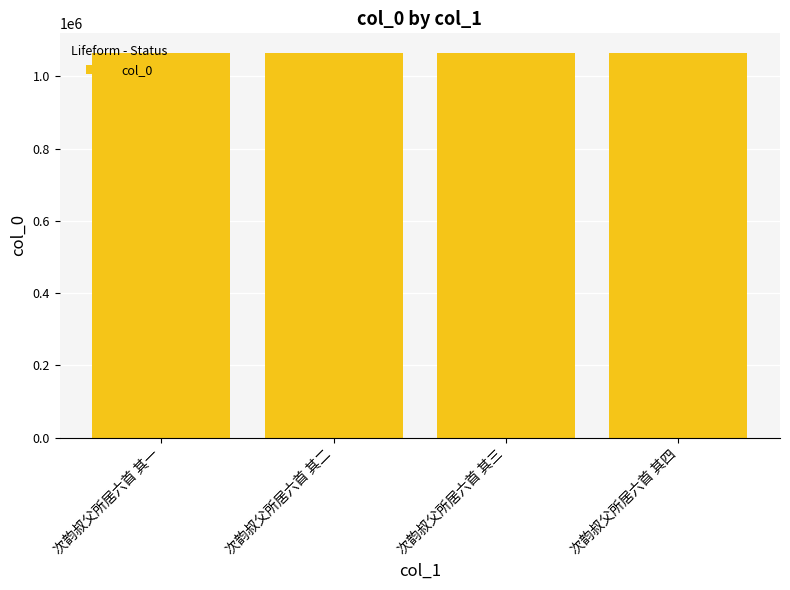

What is the ratio of the value at 次韵叔父所居六首 其四 to the value at 次韵叔父所居六首 其一?

1.0